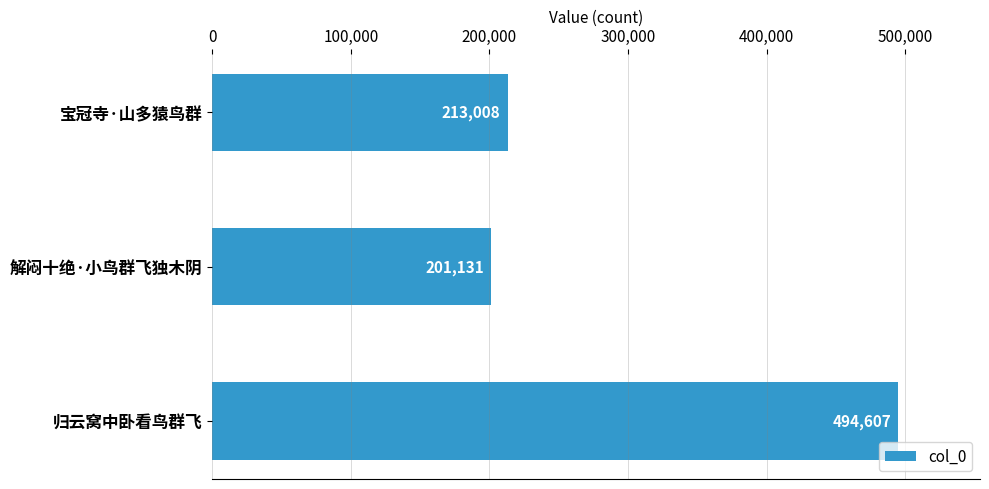

List the labels in order of value, smallest first.

解闷十绝·小鸟群飞独木阴, 宝冠寺·山多猿鸟群, 归云窝中卧看鸟群飞